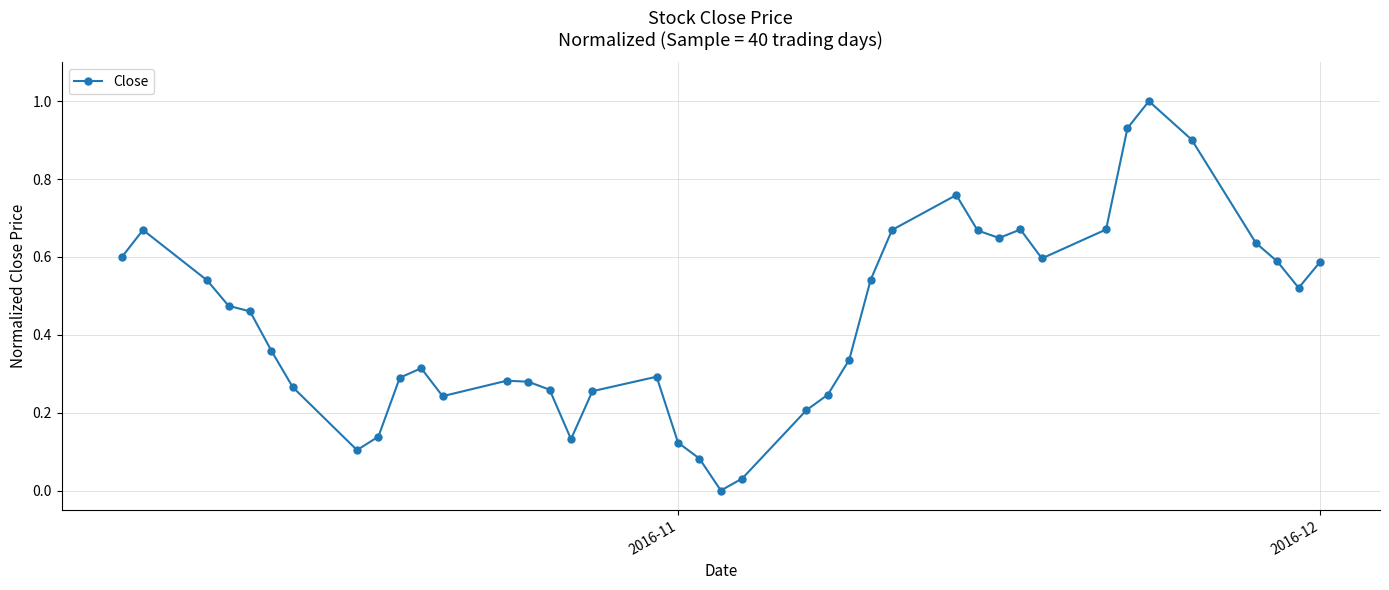

True or false: there are more than 0 points higher than both neighbors.

True